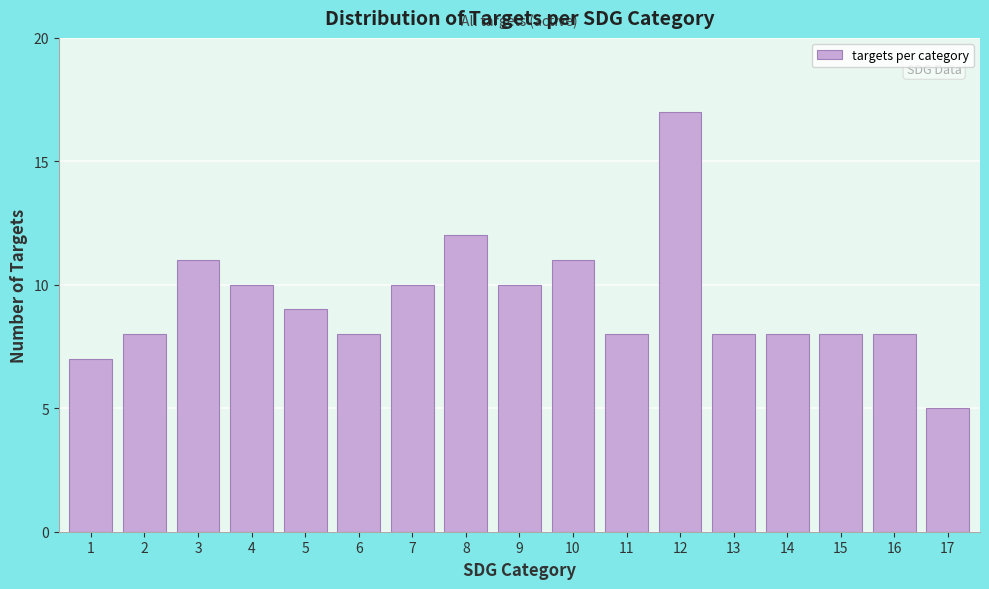

Reading left to right, transcribe all the data shown in this chart.

7	8	11	10	9	8	10	12	10	11	8	17	8	8	8	8	5